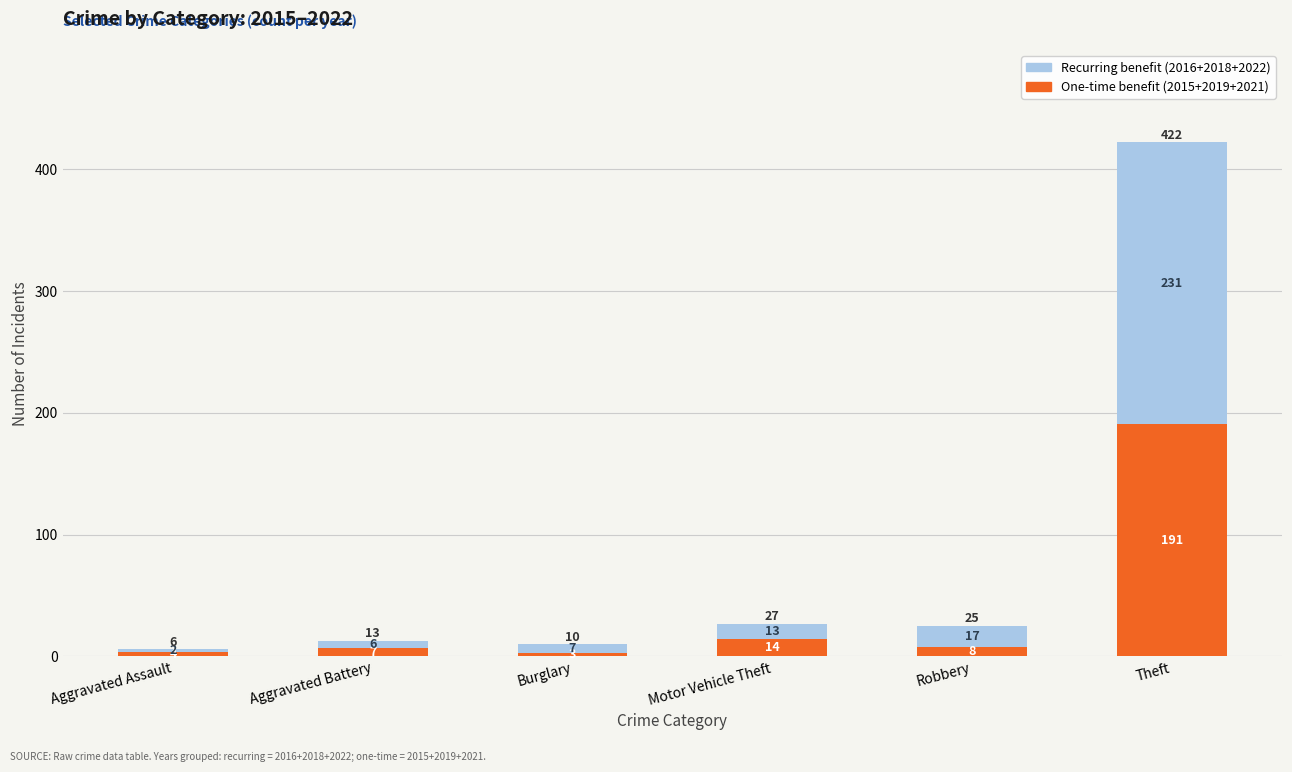

What is the minimum value for One-time benefit (2015+2019+2021)?

3